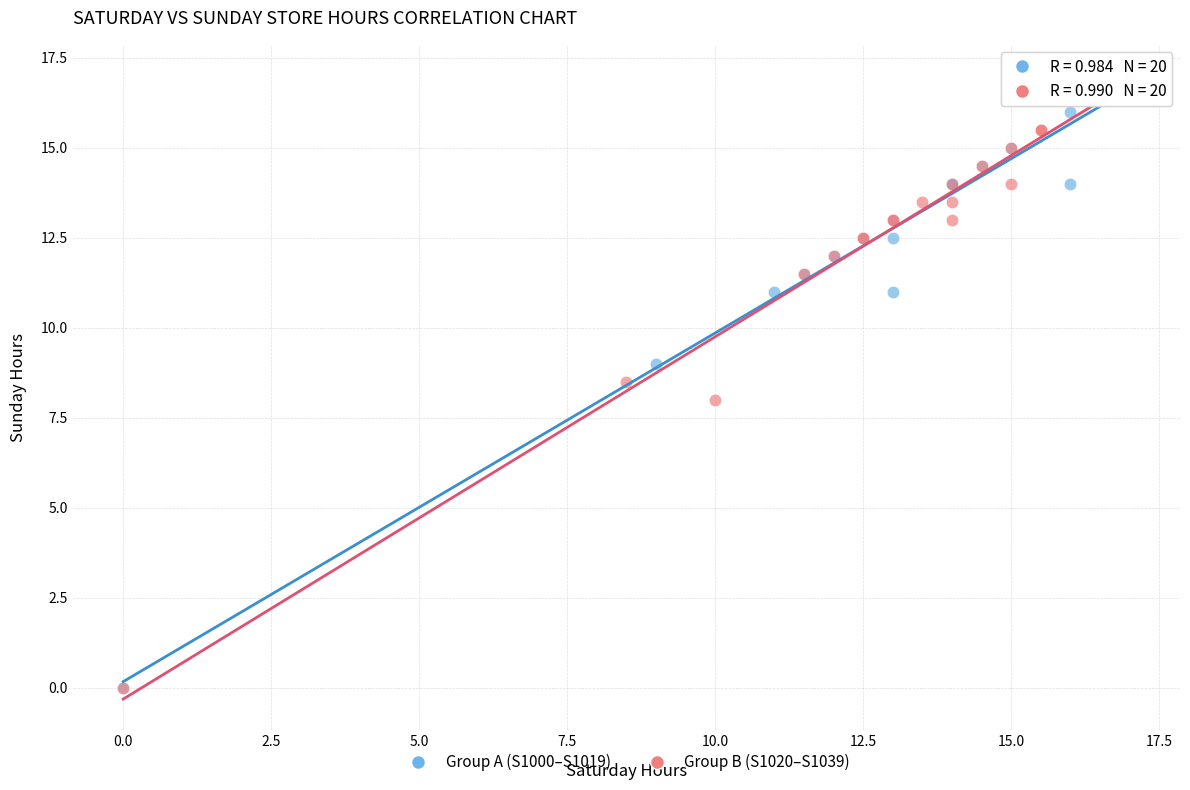

Which series has the largest Y range (max minus min)?

Group B (S1020–S1039)